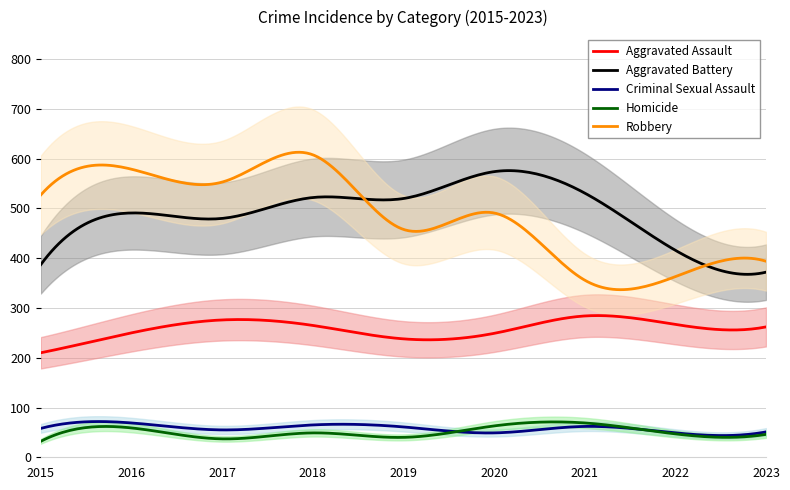

Is the value of Homicide at 2016 greater than the value of Aggravated Battery at 2016?

No